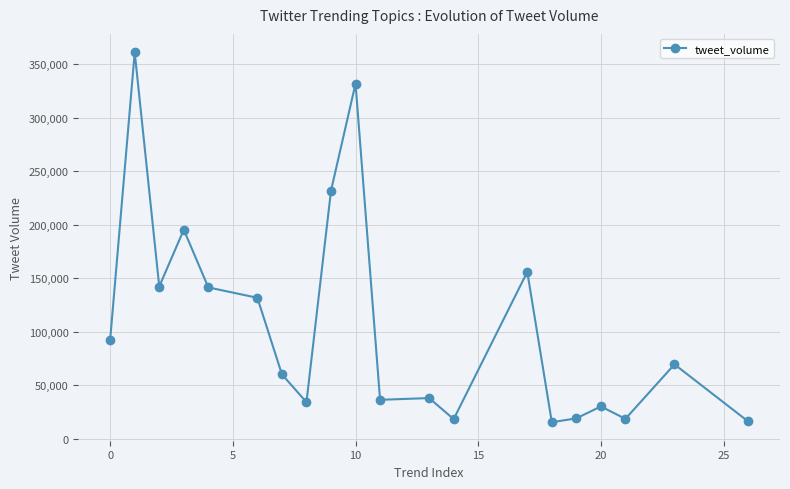

True or false: the data has more than 0 interior local peaks.

True